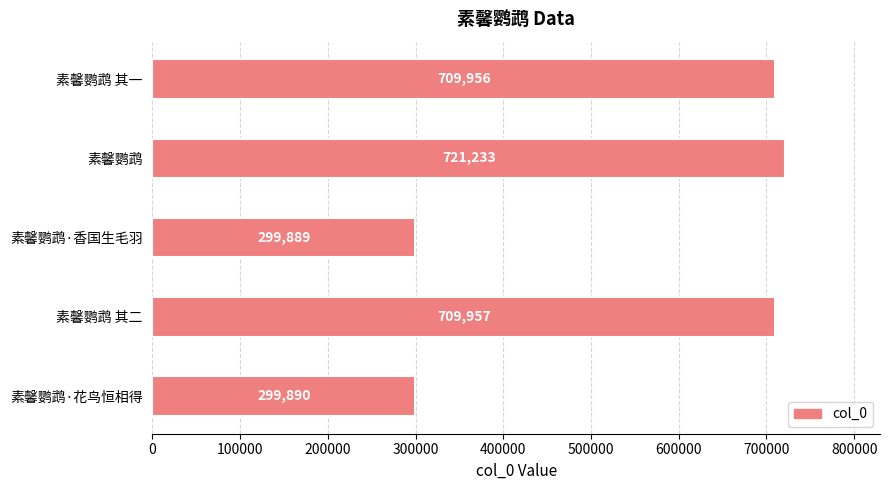

What is the average value?

548185